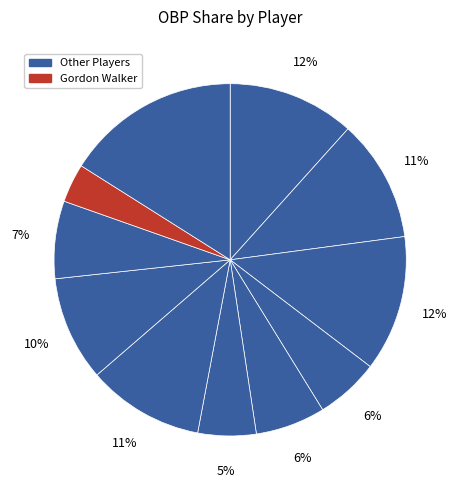

How many slices are in this pie chart?

11